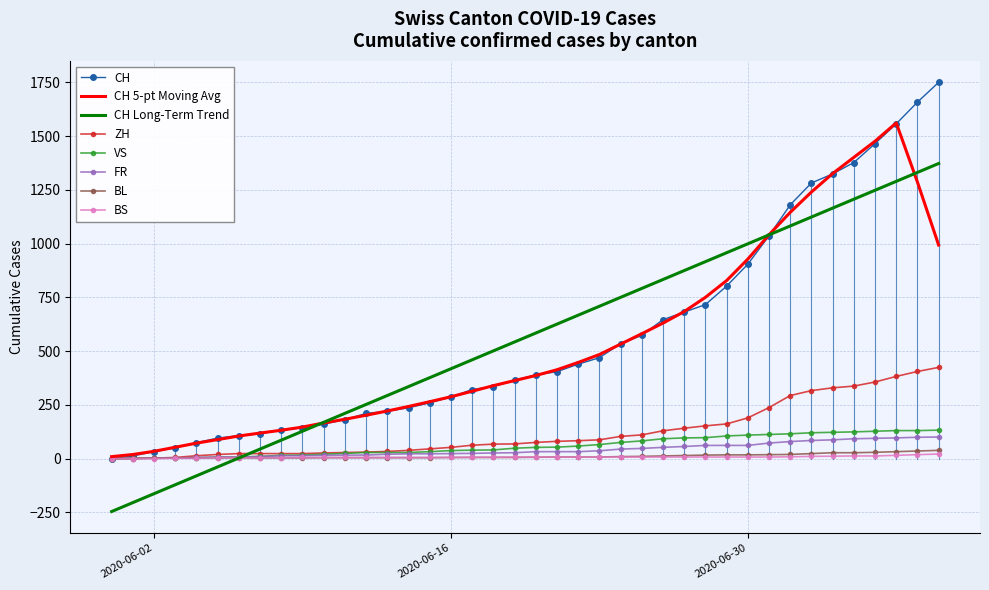

What is the sum of all BL values?

435.0